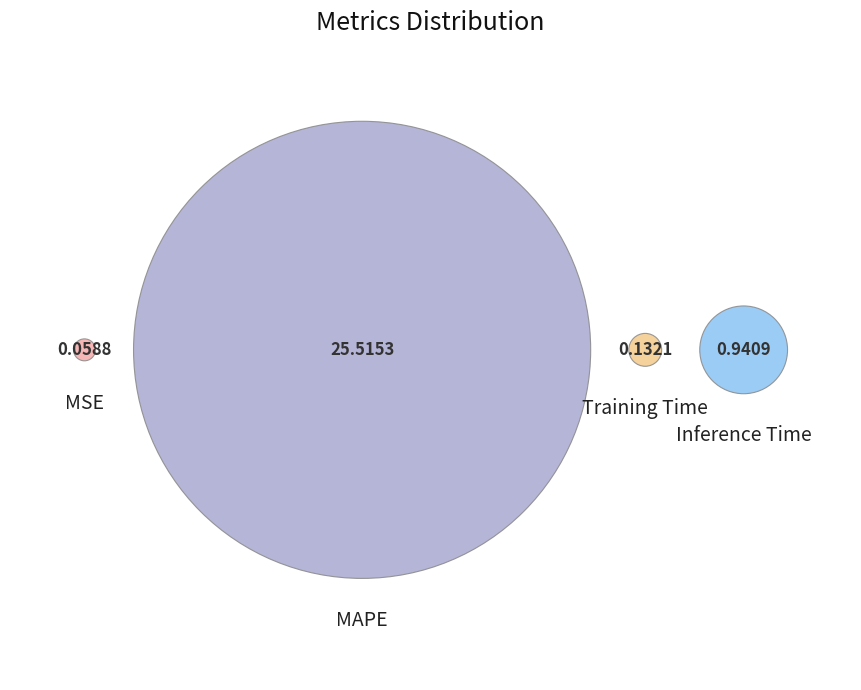

To the nearest percent, what is the average slice percentage?

25%